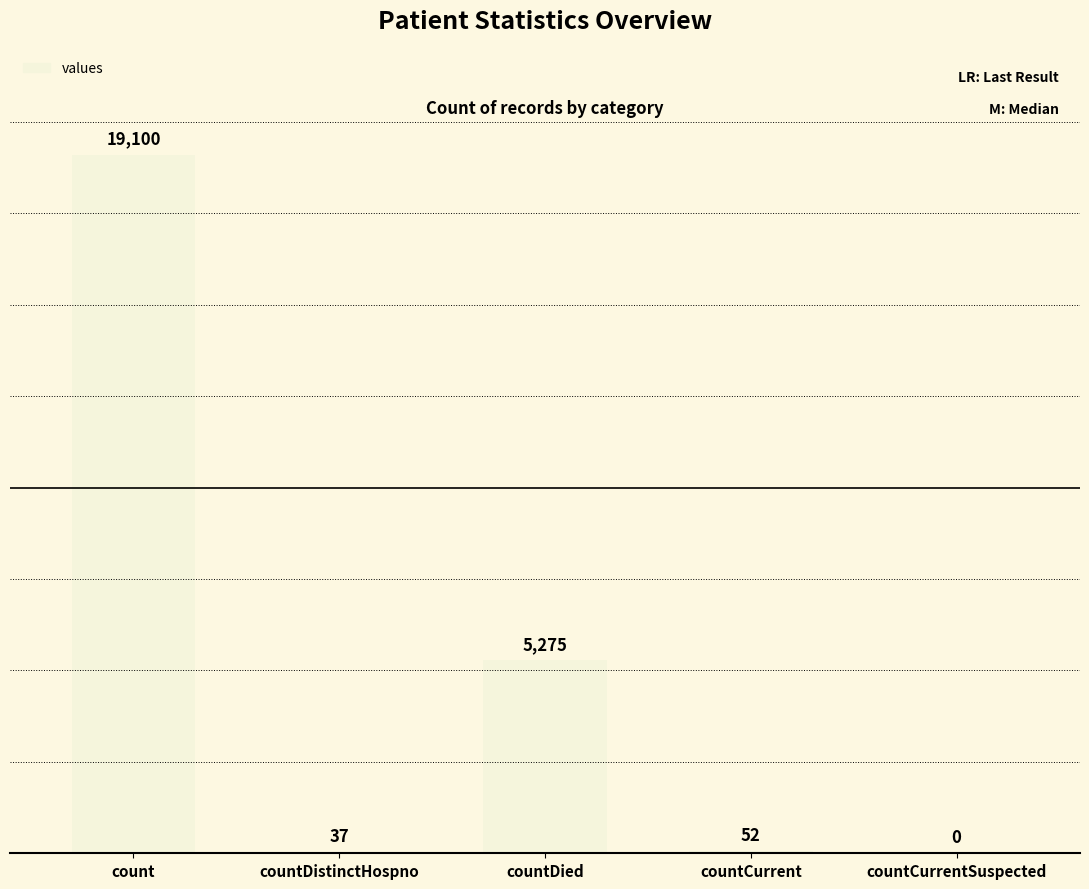

What value does the data have at countDistinctHospno, to the nearest 50?

50